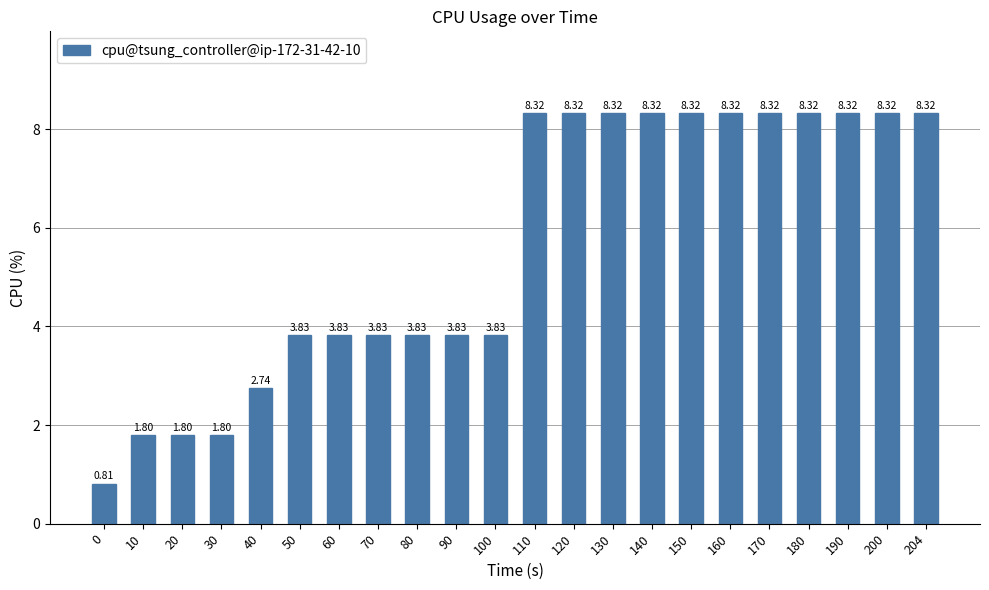

What is the average value?

5.6